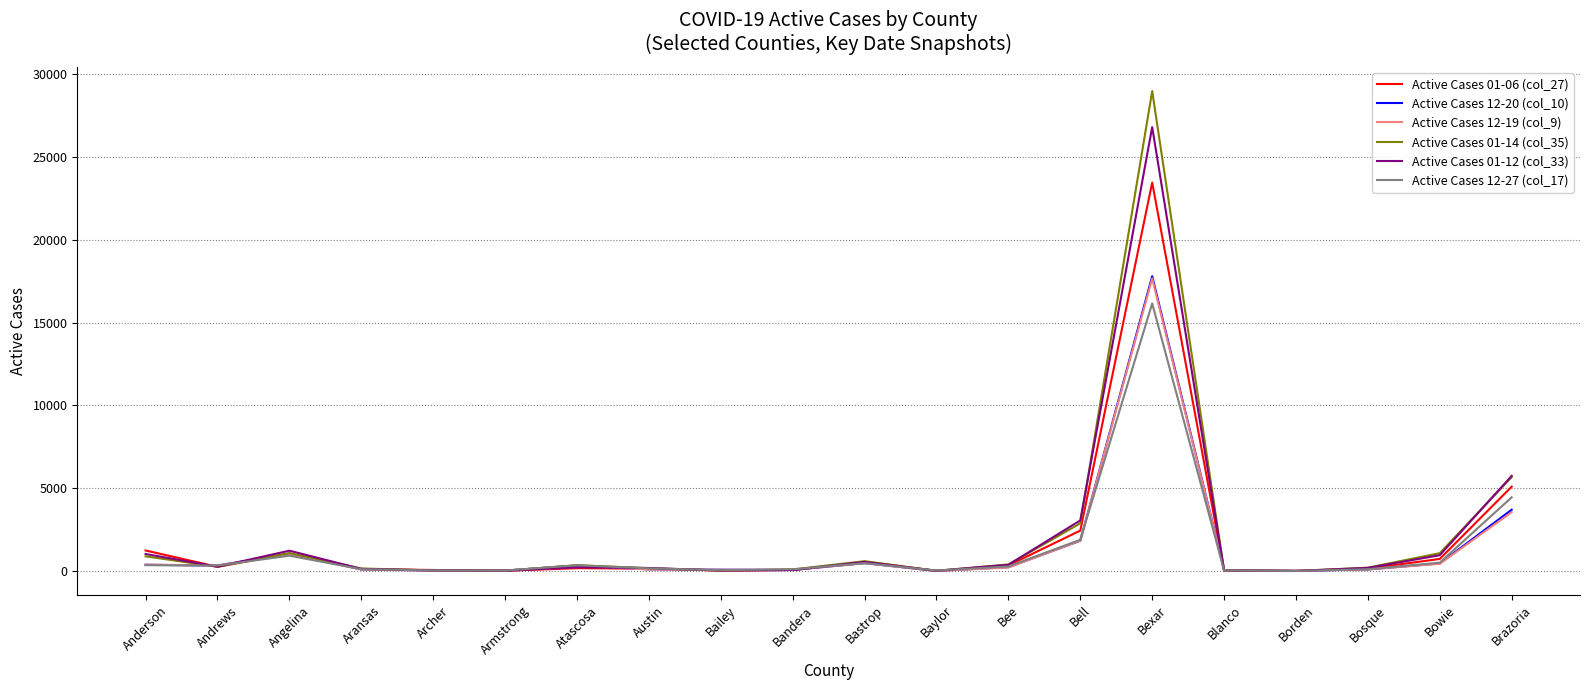

What is the spread (max minus min) of values at Bosque?

109